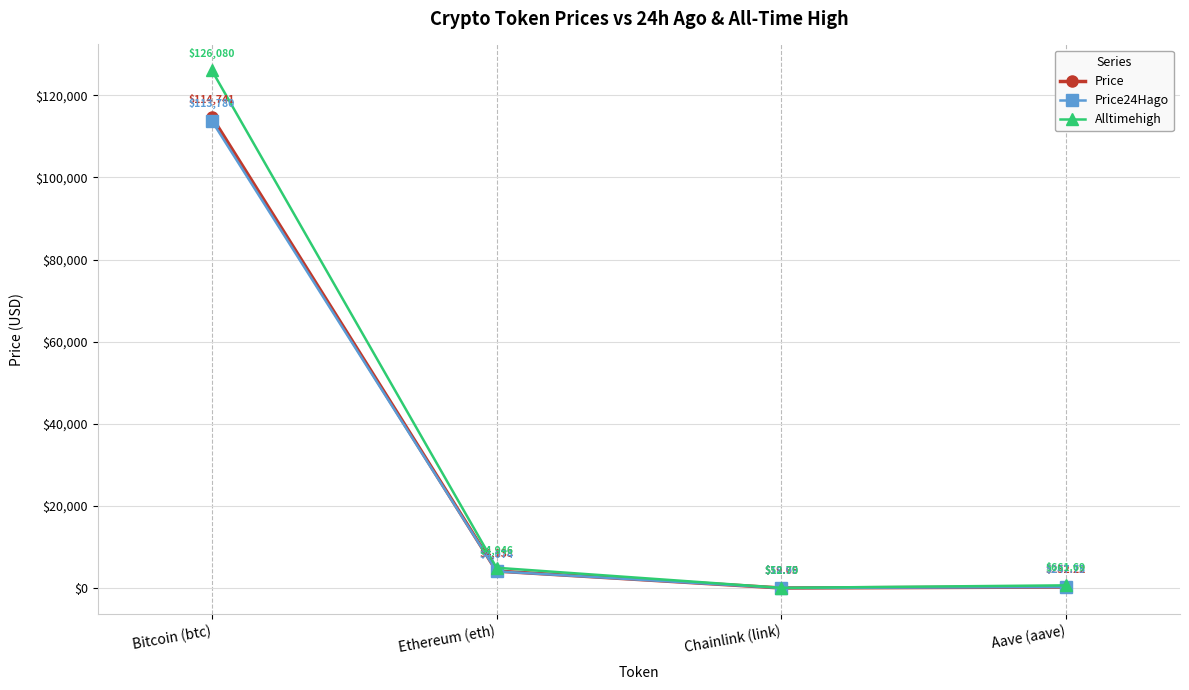

What position from the right is Aave (aave)?

1